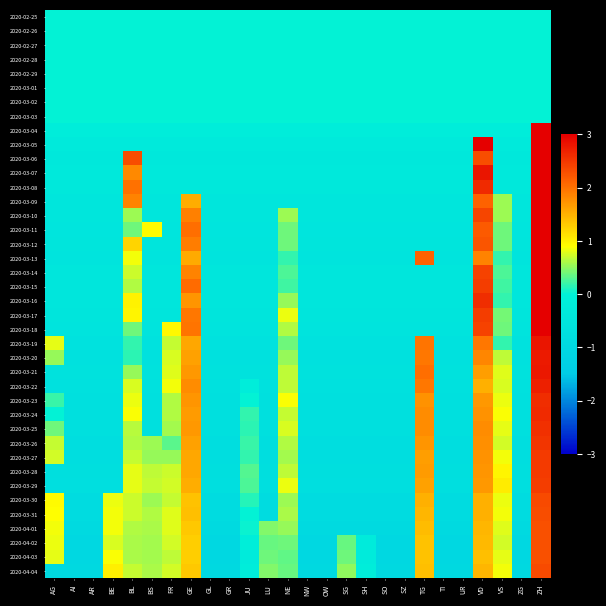

Reading left to right, what are all the values shown in this chart?

2020-02-25: AG=0.0	AI=0.0	AR=0.0	BE=0.0	BL=0.0	BS=0.0	FR=0.0	GE=0.0	GL=0.0	GR=0.0	JU=0.0	LU=0.0	NE=0.0	NW=0.0	OW=0.0	SG=0.0	SH=0.0	SO=0.0	SZ=0.0	TG=0.0	TI=0.0	UR=0.0	VD=0.0	VS=0.0	ZG=0.0	ZH=0.0
2020-02-26: AG=0.0	AI=0.0	AR=0.0	BE=0.0	BL=0.0	BS=0.0	FR=0.0	GE=0.0	GL=0.0	GR=0.0	JU=0.0	LU=0.0	NE=0.0	NW=0.0	OW=0.0	SG=0.0	SH=0.0	SO=0.0	SZ=0.0	TG=0.0	TI=0.0	UR=0.0	VD=0.0	VS=0.0	ZG=0.0	ZH=0.0
2020-02-27: AG=0.0	AI=0.0	AR=0.0	BE=0.0	BL=0.0	BS=0.0	FR=0.0	GE=0.0	GL=0.0	GR=0.0	JU=0.0	LU=0.0	NE=0.0	NW=0.0	OW=0.0	SG=0.0	SH=0.0	SO=0.0	SZ=0.0	TG=0.0	TI=0.0	UR=0.0	VD=0.0	VS=0.0	ZG=0.0	ZH=0.0
2020-02-28: AG=0.0	AI=0.0	AR=0.0	BE=0.0	BL=0.0	BS=0.0	FR=0.0	GE=0.0	GL=0.0	GR=0.0	JU=0.0	LU=0.0	NE=0.0	NW=0.0	OW=0.0	SG=0.0	SH=0.0	SO=0.0	SZ=0.0	TG=0.0	TI=0.0	UR=0.0	VD=0.0	VS=0.0	ZG=0.0	ZH=0.0
2020-02-29: AG=0.0	AI=0.0	AR=0.0	BE=0.0	BL=0.0	BS=0.0	FR=0.0	GE=0.0	GL=0.0	GR=0.0	JU=0.0	LU=0.0	NE=0.0	NW=0.0	OW=0.0	SG=0.0	SH=0.0	SO=0.0	SZ=0.0	TG=0.0	TI=0.0	UR=0.0	VD=0.0	VS=0.0	ZG=0.0	ZH=0.0
2020-03-01: AG=0.0	AI=0.0	AR=0.0	BE=0.0	BL=0.0	BS=0.0	FR=0.0	GE=0.0	GL=0.0	GR=0.0	JU=0.0	LU=0.0	NE=0.0	NW=0.0	OW=0.0	SG=0.0	SH=0.0	SO=0.0	SZ=0.0	TG=0.0	TI=0.0	UR=0.0	VD=0.0	VS=0.0	ZG=0.0	ZH=0.0
2020-03-02: AG=0.0	AI=0.0	AR=0.0	BE=0.0	BL=0.0	BS=0.0	FR=0.0	GE=0.0	GL=0.0	GR=0.0	JU=0.0	LU=0.0	NE=0.0	NW=0.0	OW=0.0	SG=0.0	SH=0.0	SO=0.0	SZ=0.0	TG=0.0	TI=0.0	UR=0.0	VD=0.0	VS=0.0	ZG=0.0	ZH=0.0
2020-03-03: AG=0.0	AI=0.0	AR=0.0	BE=0.0	BL=0.0	BS=0.0	FR=0.0	GE=0.0	GL=0.0	GR=0.0	JU=0.0	LU=0.0	NE=0.0	NW=0.0	OW=0.0	SG=0.0	SH=0.0	SO=0.0	SZ=0.0	TG=0.0	TI=0.0	UR=0.0	VD=0.0	VS=0.0	ZG=0.0	ZH=0.0
2020-03-04: AG=-0.2	AI=-0.2	AR=-0.2	BE=-0.2	BL=-0.2	BS=-0.2	FR=-0.2	GE=-0.2	GL=-0.2	GR=-0.2	JU=-0.2	LU=-0.2	NE=-0.2	NW=-0.2	OW=-0.2	SG=-0.2	SH=-0.2	SO=-0.2	SZ=-0.2	TG=-0.2	TI=-0.2	UR=-0.2	VD=-0.2	VS=-0.2	ZG=-0.2	ZH=5.0
2020-03-05: AG=-0.3	AI=-0.3	AR=-0.3	BE=-0.3	BL=-0.3	BS=-0.3	FR=-0.3	GE=-0.3	GL=-0.3	GR=-0.3	JU=-0.3	LU=-0.3	NE=-0.3	NW=-0.3	OW=-0.3	SG=-0.3	SH=-0.3	SO=-0.3	SZ=-0.3	TG=-0.3	TI=-0.3	UR=-0.3	VD=3.5	VS=-0.3	ZG=-0.3	ZH=3.5
2020-03-06: AG=-0.4	AI=-0.4	AR=-0.4	BE=-0.4	BL=2.3	BS=-0.4	FR=-0.4	GE=-0.4	GL=-0.4	GR=-0.4	JU=-0.4	LU=-0.4	NE=-0.4	NW=-0.4	OW=-0.4	SG=-0.4	SH=-0.4	SO=-0.4	SZ=-0.4	TG=-0.4	TI=-0.4	UR=-0.4	VD=2.3	VS=-0.4	ZG=-0.4	ZH=3.5
2020-03-07: AG=-0.4	AI=-0.4	AR=-0.4	BE=-0.4	BL=1.8	BS=-0.4	FR=-0.4	GE=-0.4	GL=-0.4	GR=-0.4	JU=-0.4	LU=-0.4	NE=-0.4	NW=-0.4	OW=-0.4	SG=-0.4	SH=-0.4	SO=-0.4	SZ=-0.4	TG=-0.4	TI=-0.4	UR=-0.4	VD=2.8	VS=-0.4	ZG=-0.4	ZH=3.5
2020-03-08: AG=-0.4	AI=-0.4	AR=-0.4	BE=-0.4	BL=2.0	BS=-0.4	FR=-0.4	GE=-0.4	GL=-0.4	GR=-0.4	JU=-0.4	LU=-0.4	NE=-0.4	NW=-0.4	OW=-0.4	SG=-0.4	SH=-0.4	SO=-0.4	SZ=-0.4	TG=-0.4	TI=-0.4	UR=-0.4	VD=2.6	VS=-0.4	ZG=-0.4	ZH=3.5
2020-03-09: AG=-0.4	AI=-0.4	AR=-0.4	BE=-0.4	BL=1.9	BS=-0.4	FR=-0.4	GE=1.5	GL=-0.4	GR=-0.4	JU=-0.4	LU=-0.4	NE=-0.4	NW=-0.4	OW=-0.4	SG=-0.4	SH=-0.4	SO=-0.4	SZ=-0.4	TG=-0.4	TI=-0.4	UR=-0.4	VD=2.1	VS=0.5	ZG=-0.4	ZH=3.3
2020-03-10: AG=-0.5	AI=-0.5	AR=-0.5	BE=-0.5	BL=0.5	BS=-0.5	FR=-0.5	GE=1.9	GL=-0.5	GR=-0.5	JU=-0.5	LU=-0.5	NE=0.5	NW=-0.5	OW=-0.5	SG=-0.5	SH=-0.5	SO=-0.5	SZ=-0.5	TG=-0.5	TI=-0.5	UR=-0.5	VD=2.4	VS=0.5	ZG=-0.5	ZH=3.4
2020-03-11: AG=-0.5	AI=-0.5	AR=-0.5	BE=-0.5	BL=0.4	BS=0.9	FR=-0.5	GE=2.0	GL=-0.5	GR=-0.5	JU=-0.5	LU=-0.5	NE=0.4	NW=-0.5	OW=-0.5	SG=-0.5	SH=-0.5	SO=-0.5	SZ=-0.5	TG=-0.5	TI=-0.5	UR=-0.5	VD=2.2	VS=0.4	ZG=-0.5	ZH=3.3
2020-03-12: AG=-0.5	AI=-0.5	AR=-0.5	BE=-0.5	BL=1.2	BS=-0.5	FR=-0.5	GE=1.9	GL=-0.5	GR=-0.5	JU=-0.5	LU=-0.5	NE=0.4	NW=-0.5	OW=-0.5	SG=-0.5	SH=-0.5	SO=-0.5	SZ=-0.5	TG=-0.5	TI=-0.5	UR=-0.5	VD=2.2	VS=0.4	ZG=-0.5	ZH=3.3
2020-03-13: AG=-0.5	AI=-0.5	AR=-0.5	BE=-0.5	BL=0.9	BS=-0.5	FR=-0.5	GE=1.6	GL=-0.5	GR=-0.5	JU=-0.5	LU=-0.5	NE=0.2	NW=-0.5	OW=-0.5	SG=-0.5	SH=-0.5	SO=-0.5	SZ=-0.5	TG=2.1	TI=-0.5	UR=-0.5	VD=1.9	VS=0.2	ZG=-0.5	ZH=3.1
2020-03-14: AG=-0.4	AI=-0.4	AR=-0.4	BE=-0.4	BL=0.7	BS=-0.4	FR=-0.4	GE=1.9	GL=-0.4	GR=-0.4	JU=-0.4	LU=-0.4	NE=0.3	NW=-0.4	OW=-0.4	SG=-0.4	SH=-0.4	SO=-0.4	SZ=-0.4	TG=-0.4	TI=-0.4	UR=-0.4	VD=2.4	VS=0.3	ZG=-0.4	ZH=3.5
2020-03-15: AG=-0.4	AI=-0.4	AR=-0.4	BE=-0.4	BL=0.6	BS=-0.4	FR=-0.4	GE=2.0	GL=-0.4	GR=-0.4	JU=-0.4	LU=-0.4	NE=0.2	NW=-0.4	OW=-0.4	SG=-0.4	SH=-0.4	SO=-0.4	SZ=-0.4	TG=-0.4	TI=-0.4	UR=-0.4	VD=2.5	VS=0.2	ZG=-0.4	ZH=3.4
2020-03-16: AG=-0.5	AI=-0.5	AR=-0.5	BE=-0.5	BL=1.0	BS=-0.5	FR=-0.5	GE=1.7	GL=-0.5	GR=-0.5	JU=-0.5	LU=-0.5	NE=0.5	NW=-0.5	OW=-0.5	SG=-0.5	SH=-0.5	SO=-0.5	SZ=-0.5	TG=-0.5	TI=-0.5	UR=-0.5	VD=2.6	VS=0.2	ZG=-0.5	ZH=3.3
2020-03-17: AG=-0.5	AI=-0.5	AR=-0.5	BE=-0.5	BL=1.0	BS=-0.5	FR=-0.5	GE=2.0	GL=-0.5	GR=-0.5	JU=-0.5	LU=-0.5	NE=0.8	NW=-0.5	OW=-0.5	SG=-0.5	SH=-0.5	SO=-0.5	SZ=-0.5	TG=-0.5	TI=-0.5	UR=-0.5	VD=2.4	VS=0.4	ZG=-0.5	ZH=3.1
2020-03-18: AG=-0.5	AI=-0.5	AR=-0.5	BE=-0.5	BL=0.4	BS=-0.5	FR=1.0	GE=2.0	GL=-0.5	GR=-0.5	JU=-0.5	LU=-0.5	NE=0.6	NW=-0.5	OW=-0.5	SG=-0.5	SH=-0.5	SO=-0.5	SZ=-0.5	TG=-0.5	TI=-0.5	UR=-0.5	VD=2.4	VS=0.4	ZG=-0.5	ZH=3.1
2020-03-19: AG=0.8	AI=-0.6	AR=-0.6	BE=-0.6	BL=0.2	BS=-0.6	FR=0.7	GE=1.6	GL=-0.6	GR=-0.6	JU=-0.6	LU=-0.6	NE=0.4	NW=-0.6	OW=-0.6	SG=-0.6	SH=-0.6	SO=-0.6	SZ=-0.6	TG=2.0	TI=-0.6	UR=-0.6	VD=2.0	VS=0.2	ZG=-0.6	ZH=2.8
2020-03-20: AG=0.5	AI=-0.6	AR=-0.6	BE=-0.6	BL=0.2	BS=-0.6	FR=0.8	GE=1.6	GL=-0.6	GR=-0.6	JU=-0.6	LU=-0.6	NE=0.5	NW=-0.6	OW=-0.6	SG=-0.6	SH=-0.6	SO=-0.6	SZ=-0.6	TG=2.0	TI=-0.6	UR=-0.6	VD=1.8	VS=0.7	ZG=-0.6	ZH=2.8
2020-03-21: AG=-0.6	AI=-0.6	AR=-0.6	BE=-0.6	BL=0.5	BS=-0.6	FR=0.8	GE=1.7	GL=-0.6	GR=-0.6	JU=-0.6	LU=-0.6	NE=0.7	NW=-0.6	OW=-0.6	SG=-0.6	SH=-0.6	SO=-0.6	SZ=-0.6	TG=2.0	TI=-0.6	UR=-0.6	VD=1.7	VS=0.8	ZG=-0.6	ZH=2.8
2020-03-22: AG=-0.6	AI=-0.6	AR=-0.6	BE=-0.6	BL=0.8	BS=-0.6	FR=0.8	GE=1.8	GL=-0.6	GR=-0.6	JU=-0.2	LU=-0.6	NE=0.7	NW=-0.6	OW=-0.6	SG=-0.6	SH=-0.6	SO=-0.6	SZ=-0.6	TG=2.0	TI=-0.6	UR=-0.6	VD=1.5	VS=0.8	ZG=-0.6	ZH=2.7
2020-03-23: AG=0.2	AI=-0.7	AR=-0.7	BE=-0.7	BL=0.8	BS=-0.7	FR=0.6	GE=1.7	GL=-0.7	GR=-0.7	JU=0.0	LU=-0.7	NE=0.9	NW=-0.7	OW=-0.7	SG=-0.7	SH=-0.7	SO=-0.7	SZ=-0.7	TG=1.7	TI=-0.7	UR=-0.7	VD=1.7	VS=0.8	ZG=-0.7	ZH=2.6
2020-03-24: AG=0.0	AI=-0.7	AR=-0.7	BE=-0.7	BL=0.9	BS=-0.7	FR=0.6	GE=1.7	GL=-0.7	GR=-0.7	JU=0.2	LU=-0.7	NE=0.7	NW=-0.7	OW=-0.7	SG=-0.7	SH=-0.7	SO=-0.7	SZ=-0.7	TG=1.8	TI=-0.7	UR=-0.7	VD=1.7	VS=0.9	ZG=-0.7	ZH=2.6
2020-03-25: AG=0.4	AI=-0.7	AR=-0.7	BE=-0.7	BL=0.6	BS=-0.7	FR=0.6	GE=1.7	GL=-0.7	GR=-0.7	JU=0.1	LU=-0.7	NE=0.8	NW=-0.7	OW=-0.7	SG=-0.7	SH=-0.7	SO=-0.7	SZ=-0.7	TG=1.8	TI=-0.7	UR=-0.7	VD=1.8	VS=0.8	ZG=-0.7	ZH=2.6
2020-03-26: AG=0.7	AI=-0.8	AR=-0.8	BE=-0.8	BL=0.6	BS=0.6	FR=0.3	GE=1.6	GL=-0.8	GR=-0.8	JU=0.2	LU=-0.8	NE=0.6	NW=-0.8	OW=-0.8	SG=-0.8	SH=-0.8	SO=-0.8	SZ=-0.8	TG=1.7	TI=-0.8	UR=-0.8	VD=1.8	VS=0.7	ZG=-0.8	ZH=2.5
2020-03-27: AG=0.7	AI=-0.8	AR=-0.8	BE=-0.8	BL=0.7	BS=0.5	FR=0.5	GE=1.6	GL=-0.8	GR=-0.8	JU=0.2	LU=-0.8	NE=0.6	NW=-0.8	OW=-0.8	SG=-0.8	SH=-0.8	SO=-0.8	SZ=-0.8	TG=1.7	TI=-0.8	UR=-0.8	VD=1.8	VS=0.9	ZG=-0.8	ZH=2.5
2020-03-28: AG=-0.7	AI=-0.7	AR=-0.7	BE=-0.7	BL=0.8	BS=0.7	FR=0.7	GE=1.6	GL=-0.7	GR=-0.7	JU=0.3	LU=-0.7	NE=0.7	NW=-0.7	OW=-0.7	SG=-0.7	SH=-0.7	SO=-0.7	SZ=-0.7	TG=1.7	TI=-0.7	UR=-0.7	VD=1.7	VS=1.0	ZG=-0.7	ZH=2.5
2020-03-29: AG=-0.7	AI=-0.7	AR=-0.7	BE=-0.7	BL=0.8	BS=0.7	FR=0.7	GE=1.5	GL=-0.7	GR=-0.7	JU=0.3	LU=-0.7	NE=0.8	NW=-0.7	OW=-0.7	SG=-0.7	SH=-0.7	SO=-0.7	SZ=-0.7	TG=1.6	TI=-0.7	UR=-0.7	VD=1.7	VS=1.0	ZG=-0.7	ZH=2.4
2020-03-30: AG=0.9	AI=-0.9	AR=-0.9	BE=0.8	BL=0.7	BS=0.5	FR=0.7	GE=1.4	GL=-0.9	GR=-0.9	JU=0.1	LU=-0.9	NE=0.5	NW=-0.9	OW=-0.9	SG=-0.9	SH=-0.9	SO=-0.9	SZ=-0.9	TG=1.5	TI=-0.9	UR=-0.9	VD=1.5	VS=0.8	ZG=-0.9	ZH=2.3
2020-03-31: AG=0.9	AI=-0.9	AR=-0.9	BE=0.8	BL=0.7	BS=0.6	FR=0.8	GE=1.4	GL=-0.9	GR=-0.9	JU=0.0	LU=-0.9	NE=0.6	NW=-0.9	OW=-0.9	SG=-0.9	SH=-0.9	SO=-0.9	SZ=-0.9	TG=1.5	TI=-0.9	UR=-0.9	VD=1.5	VS=0.8	ZG=-0.9	ZH=2.3
2020-04-01: AG=0.9	AI=-0.9	AR=-0.9	BE=0.8	BL=0.6	BS=0.6	FR=0.8	GE=1.3	GL=-0.9	GR=-0.9	JU=0.0	LU=0.5	NE=0.5	NW=-0.9	OW=-0.9	SG=-0.9	SH=-0.9	SO=-0.9	SZ=-0.9	TG=1.4	TI=-0.9	UR=-0.9	VD=1.5	VS=0.8	ZG=-0.9	ZH=2.3
2020-04-02: AG=0.8	AI=-1.0	AR=-1.0	BE=0.8	BL=0.6	BS=0.6	FR=0.7	GE=1.3	GL=-1.0	GR=-1.0	JU=-0.1	LU=0.4	NE=0.4	NW=-1.0	OW=-1.0	SG=0.4	SH=-0.3	SO=-1.0	SZ=-1.0	TG=1.4	TI=-1.0	UR=-1.0	VD=1.4	VS=0.7	ZG=-1.0	ZH=2.3
2020-04-03: AG=0.8	AI=-1.0	AR=-1.0	BE=0.9	BL=0.6	BS=0.6	FR=0.7	GE=1.3	GL=-1.0	GR=-1.0	JU=-0.3	LU=0.4	NE=0.3	NW=-1.0	OW=-1.0	SG=0.4	SH=-0.3	SO=-1.0	SZ=-1.0	TG=1.4	TI=-1.0	UR=-1.0	VD=1.4	VS=0.8	ZG=-1.0	ZH=2.3
2020-04-04: AG=-0.9	AI=-0.9	AR=-0.9	BE=1.0	BL=0.7	BS=0.6	FR=0.7	GE=1.3	GL=-0.9	GR=-0.9	JU=-0.2	LU=0.5	NE=0.4	NW=-0.9	OW=-0.9	SG=0.5	SH=-0.2	SO=-0.9	SZ=-0.9	TG=1.4	TI=-0.9	UR=-0.9	VD=1.5	VS=0.9	ZG=-0.9	ZH=2.3